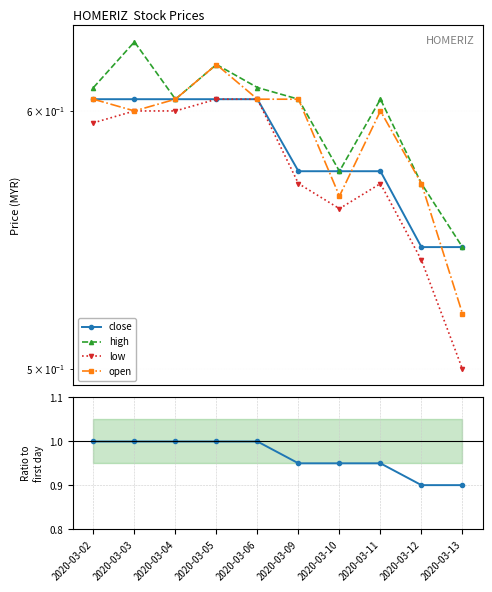

Reading left to right, list all the values displayed in this chart.

close: 0.6	0.6	0.6	0.6	0.6	0.6	0.6	0.6	0.5	0.5
high: 0.6	0.6	0.6	0.6	0.6	0.6	0.6	0.6	0.6	0.5
low: 0.6	0.6	0.6	0.6	0.6	0.6	0.6	0.6	0.5	0.5
open: 0.6	0.6	0.6	0.6	0.6	0.6	0.6	0.6	0.6	0.5
close / close[0]: 1.0	1.0	1.0	1.0	1.0	1.0	1.0	1.0	0.9	0.9